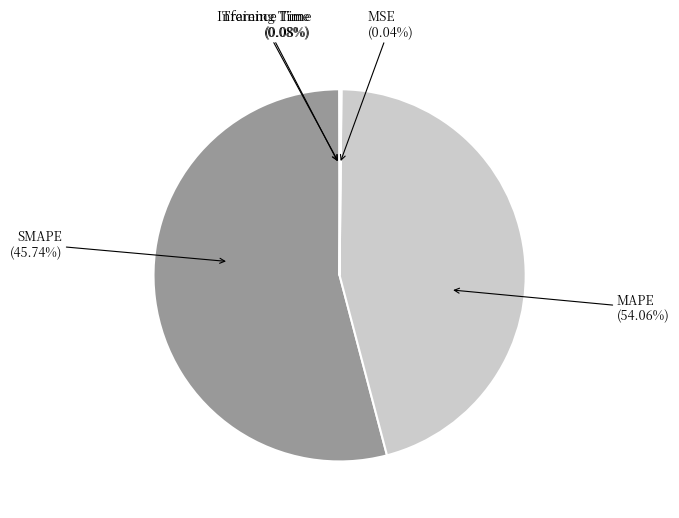

Count the number of slices in the pie.

5